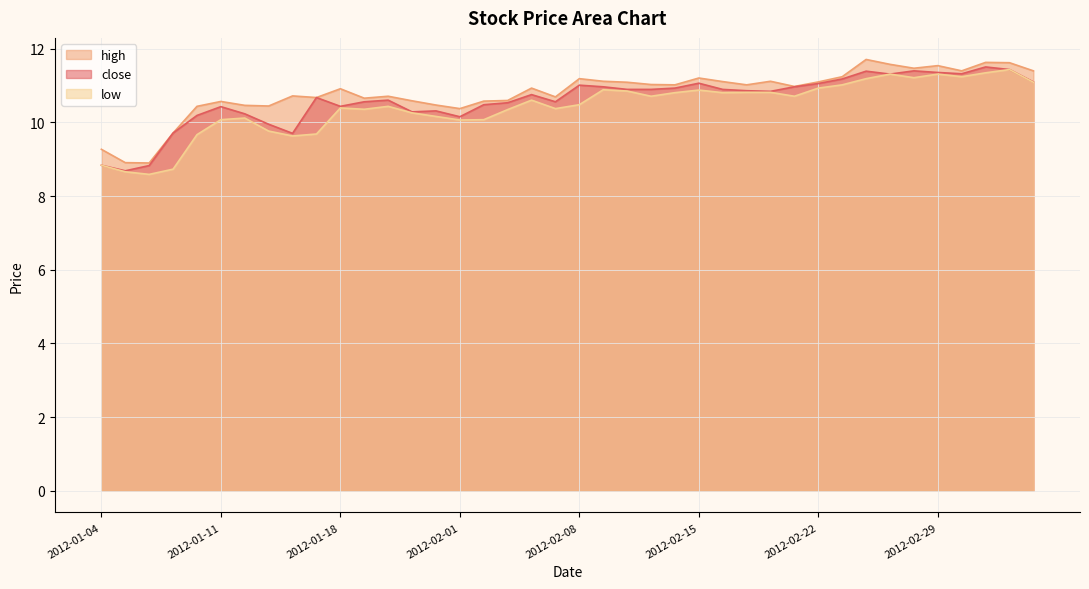

What is the value of the low point at the 2nd from the left?

8.7